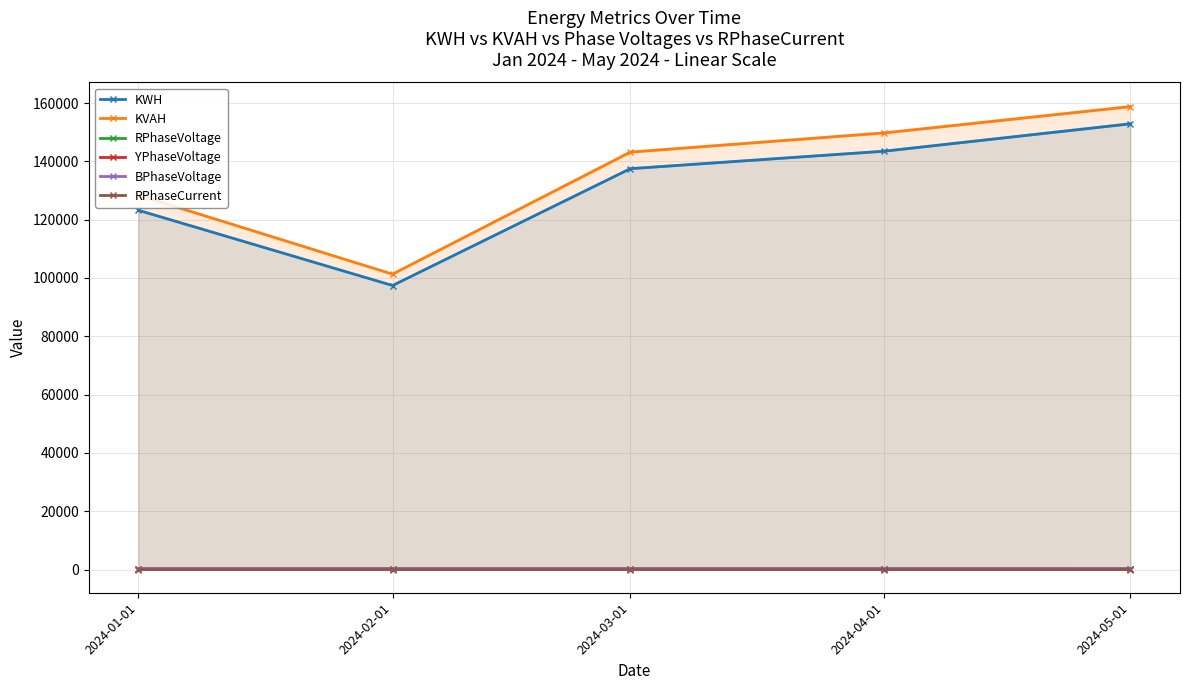

What is the value of the BPhaseVoltage point at the 3rd from the left?

232.8